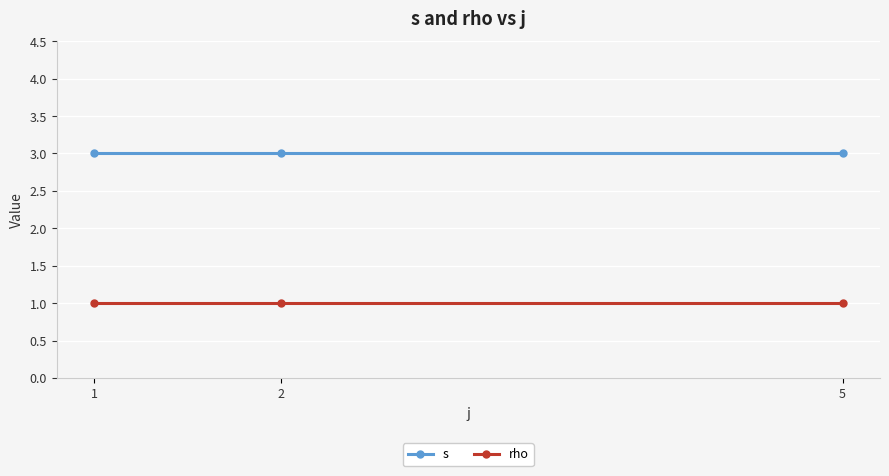

What is the total value across all series at 2?

4